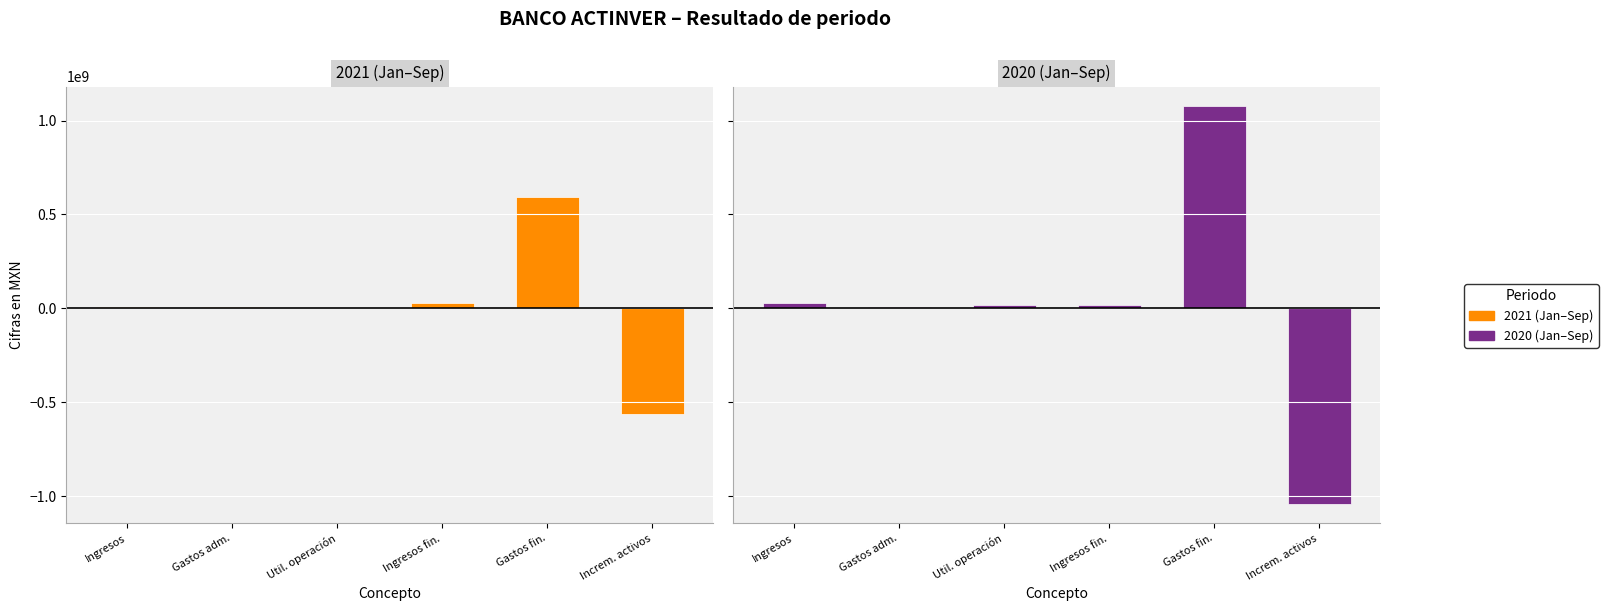

Which series has the largest range (max minus min)?

2020 (Jan–Sep)